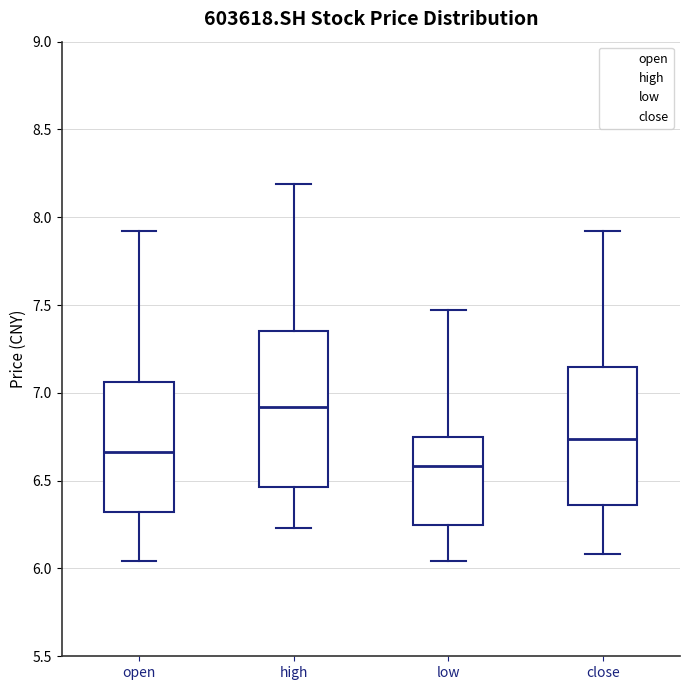

Reading left to right, transcribe this box plot: for each box, give where its median line is, the range the box spans, and where its two whiskers end, as read against the y-axis. The values are not printed on the chart, so give them approximately, as read against the axis.

open: median 6.65, box 6.30 to 7.05, whiskers 6.05 to 7.90
high: median 6.90, box 6.45 to 7.35, whiskers 6.25 to 8.20
low: median 6.60, box 6.25 to 6.75, whiskers 6.05 to 7.45
close: median 6.75, box 6.35 to 7.15, whiskers 6.10 to 7.90